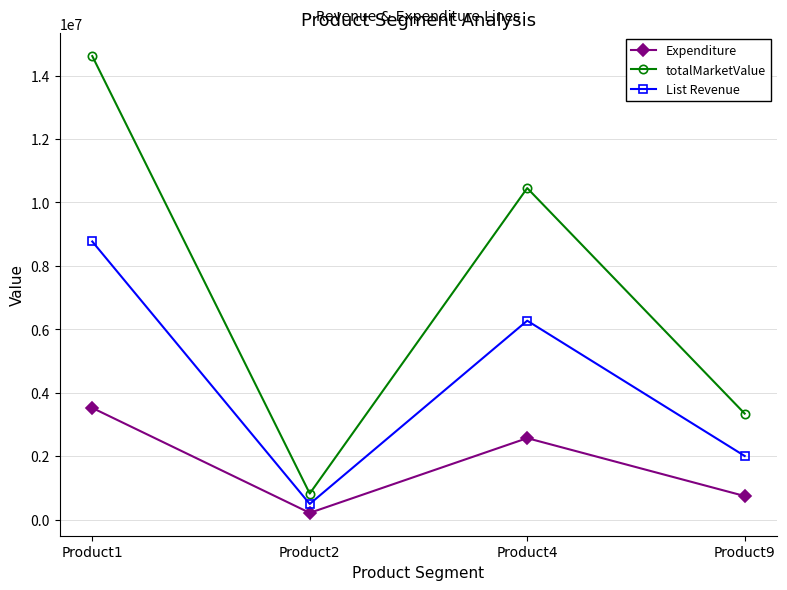

How many interior local valleys does the List Revenue series have?

1